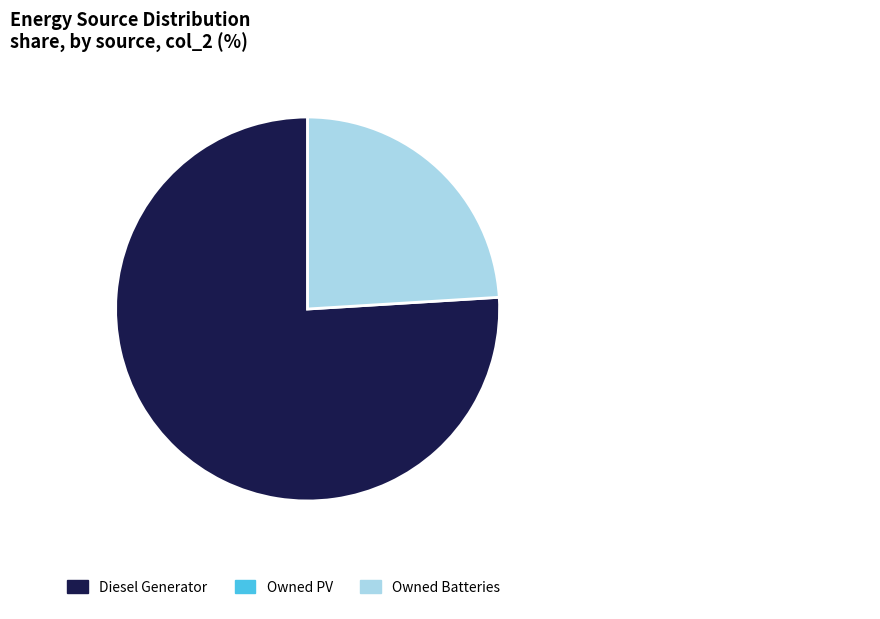

Does any single category account for the majority?

Yes